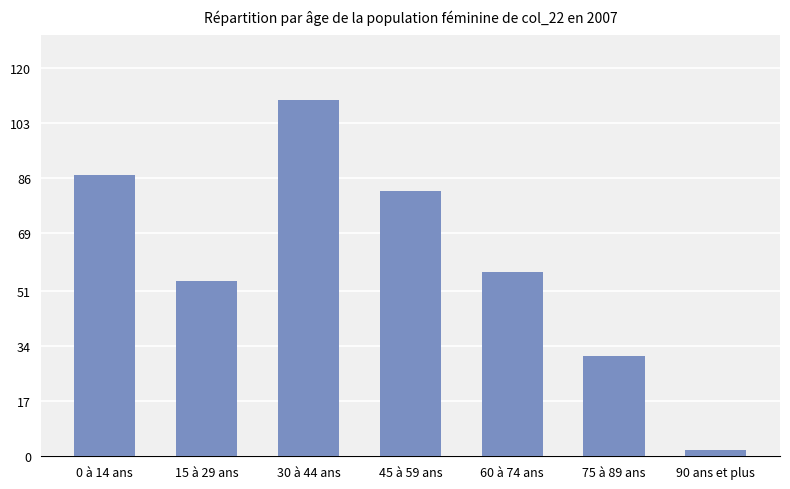

Are the bars horizontal?

No